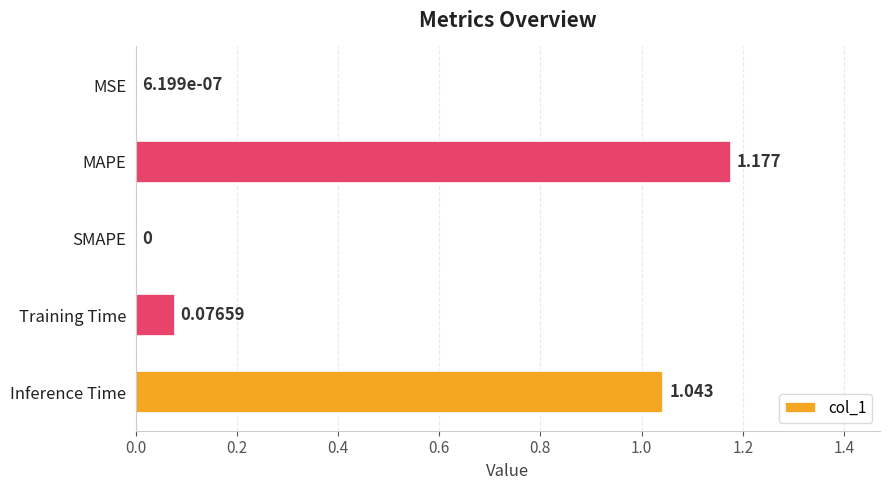

Which category has the highest value across all series?

MAPE